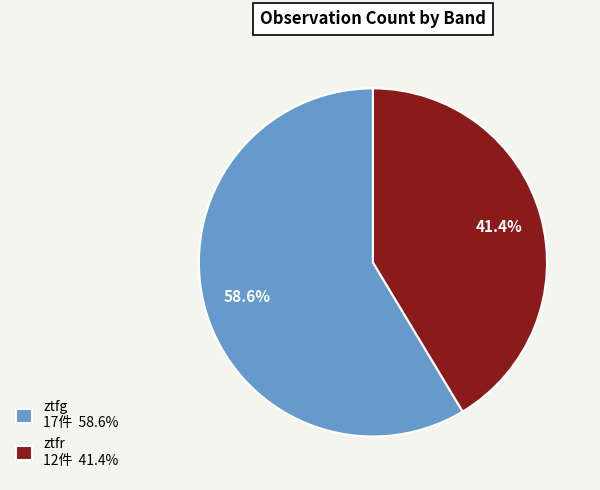

Rank the categories by value from highest to lowest.

ztfg, ztfr